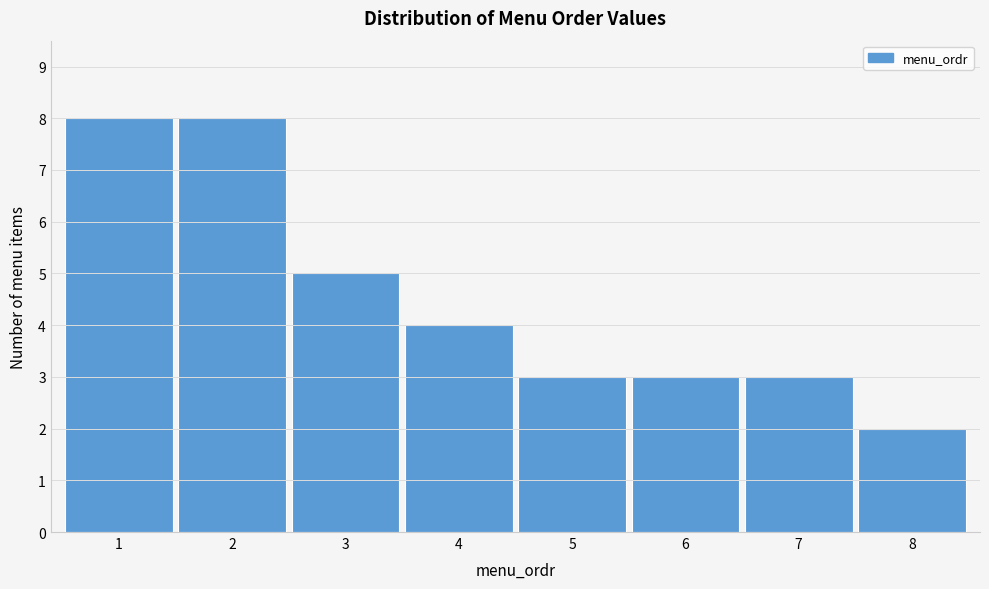

Reading left to right, transcribe this chart: for each bar, give the range it covers on the x-axis and its height. The values are not printed on the chart, so give them approximately, as read against the axis.

0.5 to 1.5: 8
1.5 to 2.5: 8
2.5 to 3.5: 5
3.5 to 4.5: 4
4.5 to 5.5: 3
5.5 to 6.5: 3
6.5 to 7.5: 3
7.5 to 8.5: 2